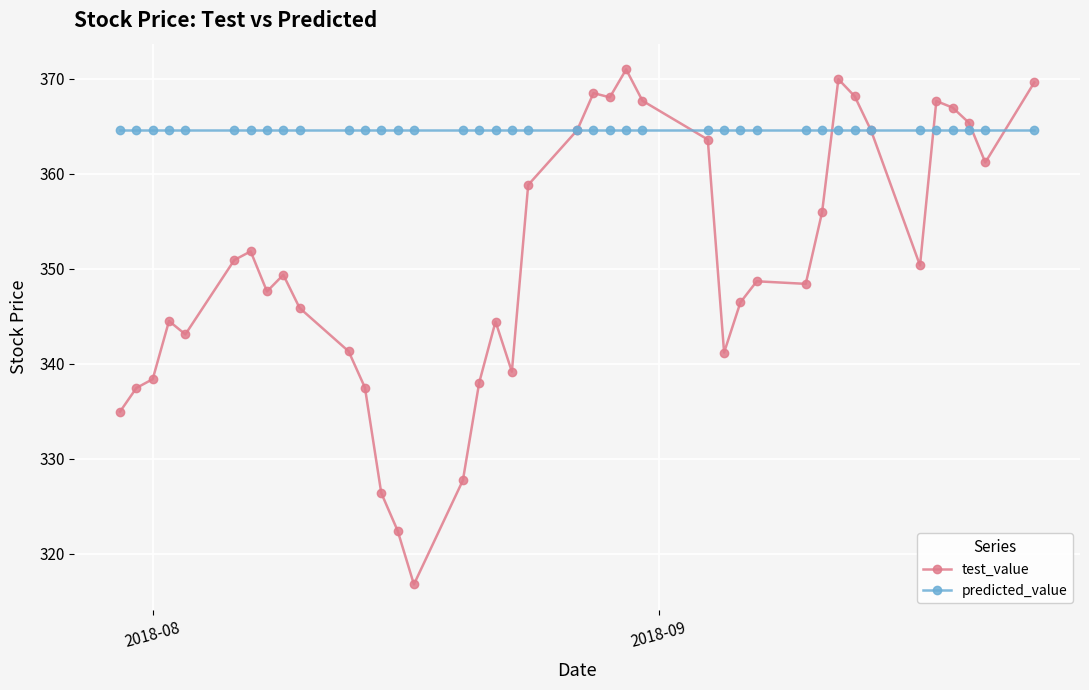

What is the average value of the predicted_value series?

364.6